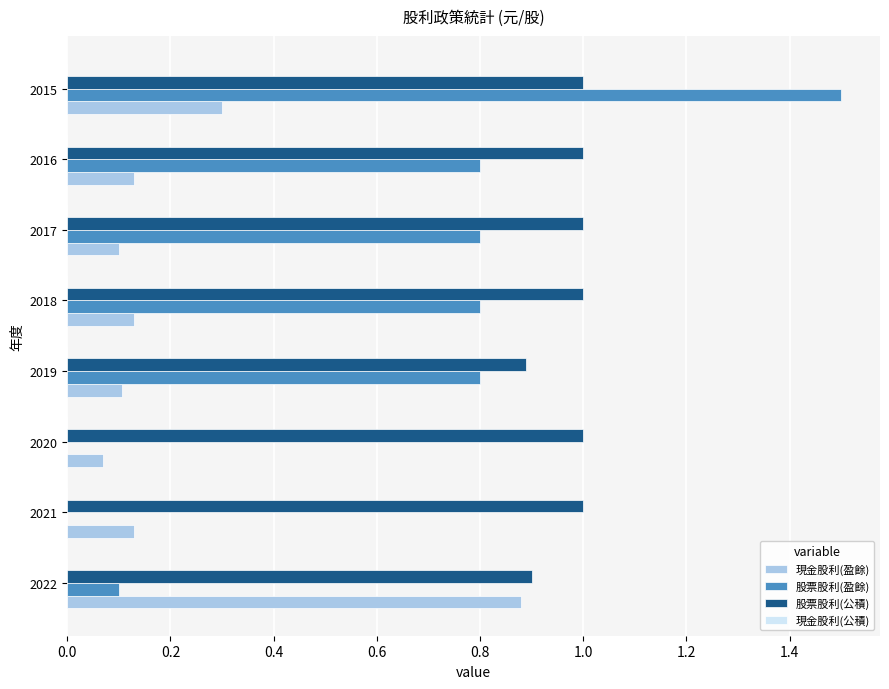

The value of 股票股利(盈餘) at 2022 is 0.0. True or false?

False